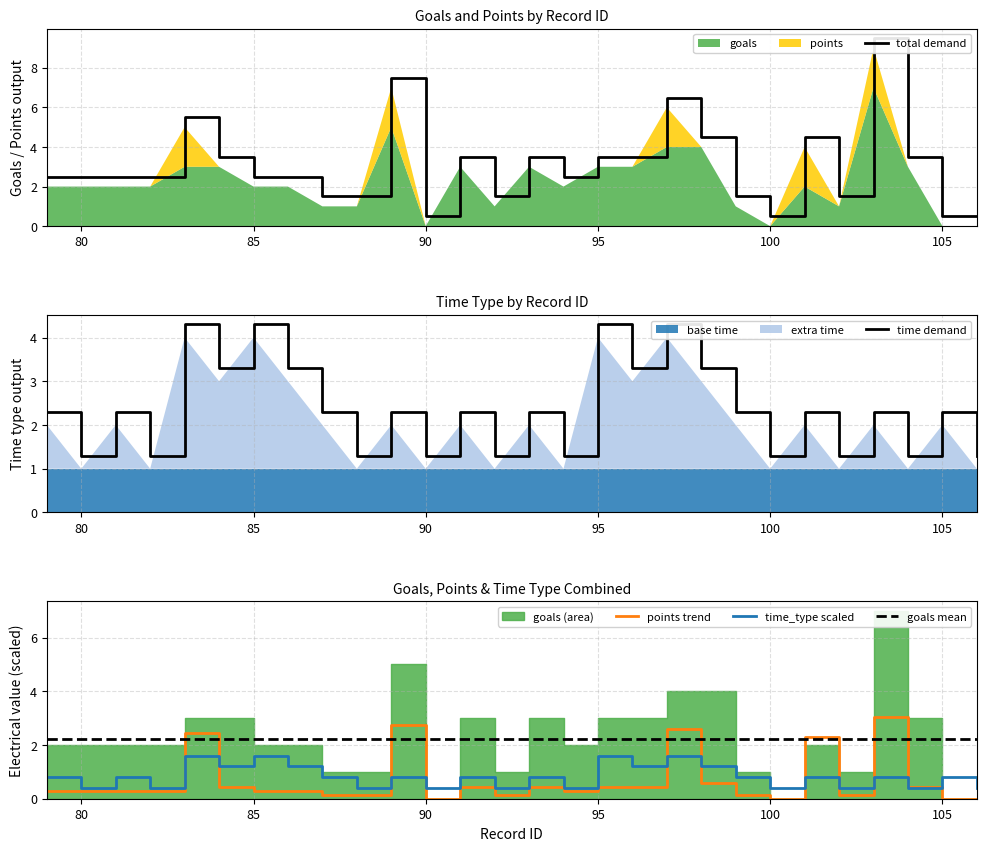

Is it true that goals equals 4 at 97?

True